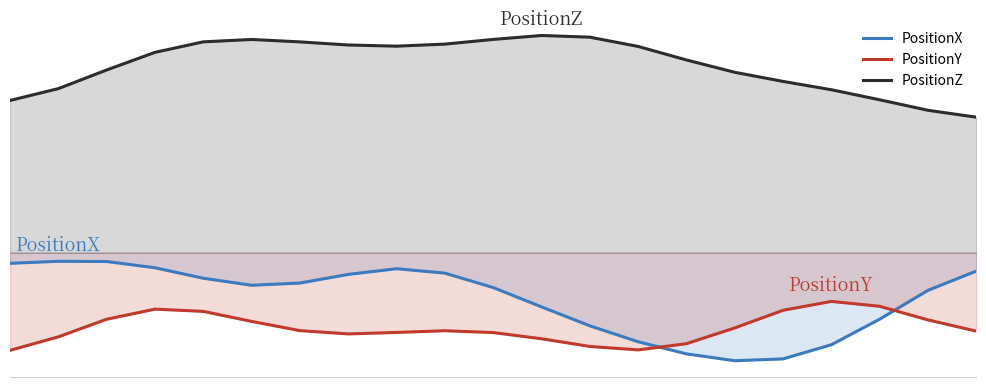

What is the spread (max minus min) of values at 11?

0.5